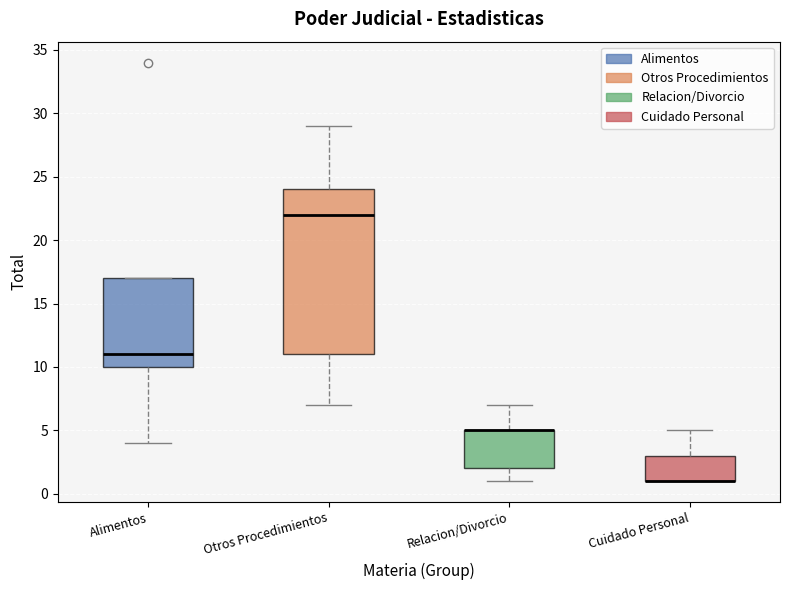

Reading left to right, read every box against the y-axis: the position of its median line, the range the box covers, and the ends of its whiskers. The values are not printed on the chart, so give them approximately, as read against the axis.

Alimentos: median 11, box 10 to 17, whiskers 4 to 17
Otros Procedimientos: median 22, box 11 to 24, whiskers 7 to 29
Relacion/Divorcio: median 5 (drawn on the box's upper edge), box 2 to 5, whiskers 1 to 7
Cuidado Personal: median 1 (drawn on the box's lower edge), box 1 to 3, whiskers 1 to 5